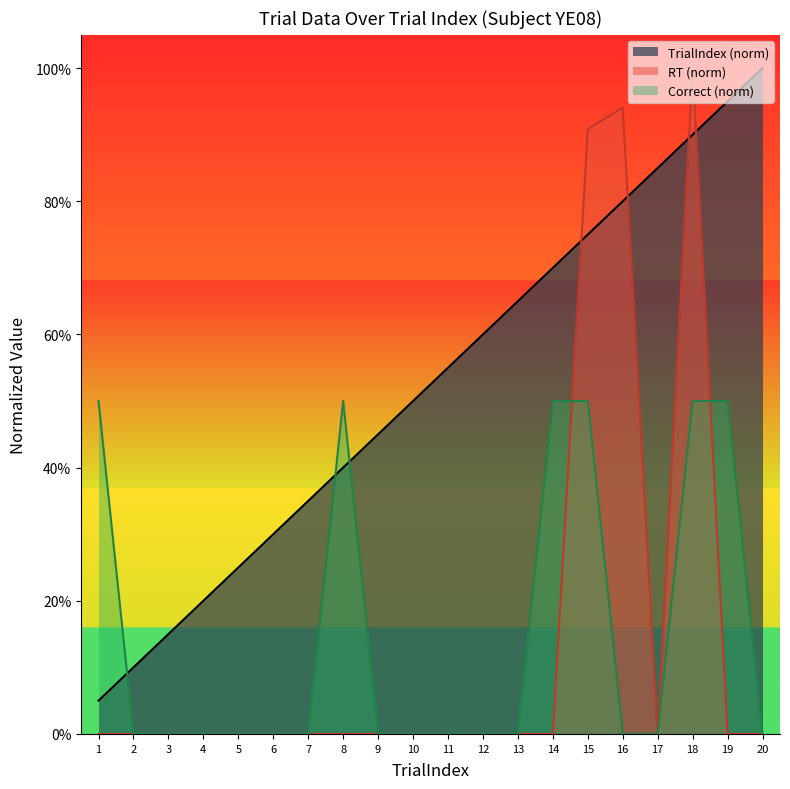

Reading left to right, list all the values displayed in this chart.

TrialIndex: 1=0.1	2=0.1	3=0.1	4=0.2	5=0.2	6=0.3	7=0.3	8=0.4	9=0.5	10=0.5	11=0.6	12=0.6	13=0.7	14=0.7	15=0.8	16=0.8	17=0.8	18=0.9	19=0.9	20=1.0
RT: 1=0.0	2=0.0	3=0.0	4=0.0	5=0.0	6=0.0	7=0.0	8=0.0	9=0.0	10=0.0	11=0.0	12=0.0	13=0.0	14=0.0	15=0.9	16=0.9	17=0.0	18=1.0	19=0.0	20=0.0
Correct: 1=0.5	2=0.0	3=0.0	4=0.0	5=0.0	6=0.0	7=0.0	8=0.5	9=0.0	10=0.0	11=0.0	12=0.0	13=0.0	14=0.5	15=0.5	16=0.0	17=0.0	18=0.5	19=0.5	20=0.0